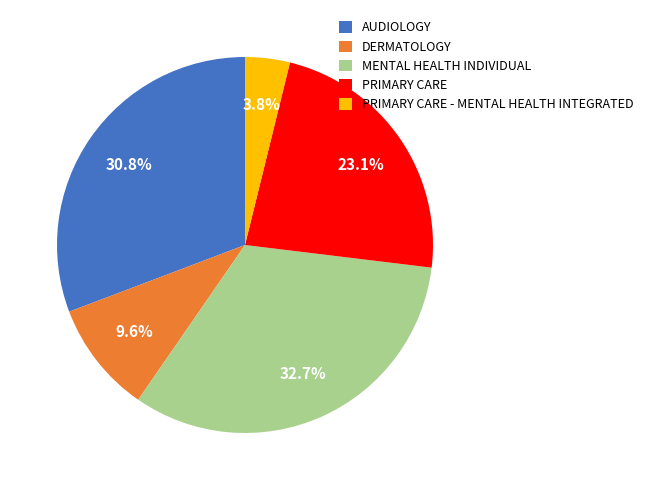

To the nearest percent, what portion does MENTAL HEALTH INDIVIDUAL represent?

33%